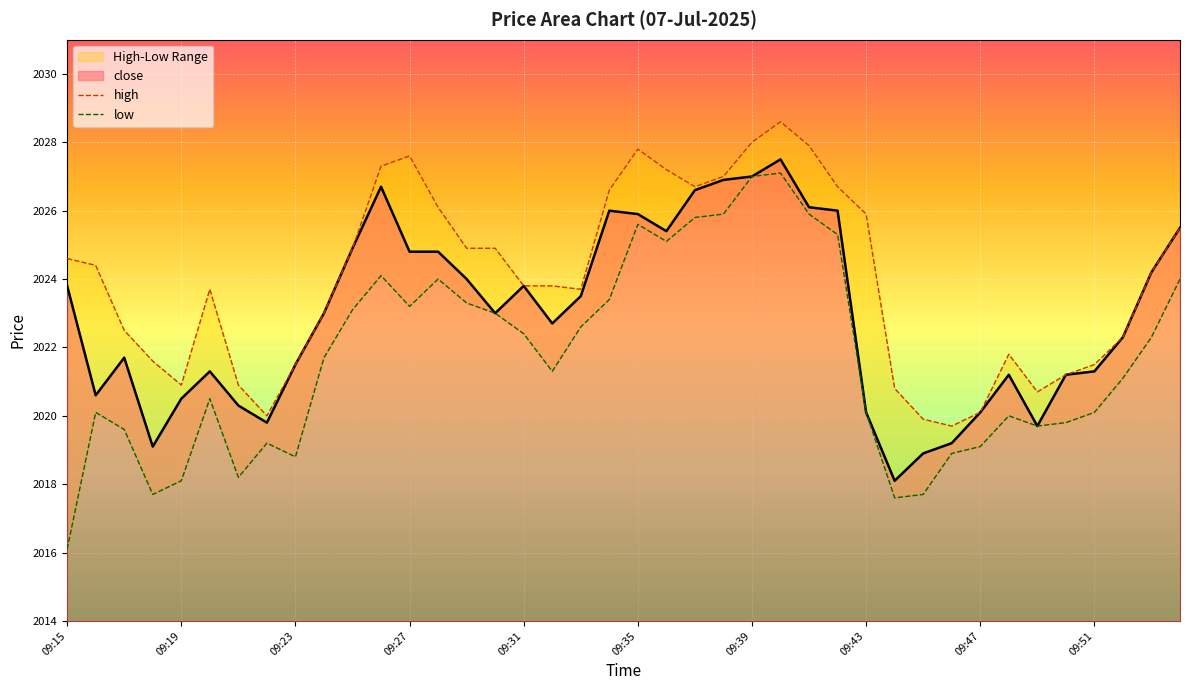

Rank the categories by value from lowest to highest.

09:44, 09:45, 09:18, 09:46, 09:49, 09:22, 09:43, 09:47, 09:21, 09:19, 09:16, 09:48, 09:50, 09:20, 09:51, 09:23, 09:17, 09:52, 09:32, 09:24, 09:30, 09:33, 09:15, 09:31, 09:29, 09:53, 09:27, 09:28, 09:25, 09:36, 09:54, 09:35, 09:34, 09:42, 09:41, 09:37, 09:26, 09:38, 09:39, 09:40